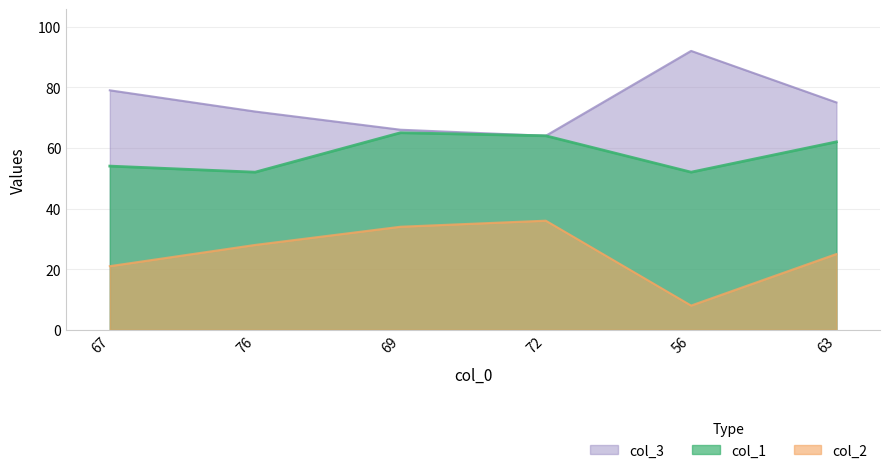

What is the difference between the highest and lowest values at 56?

84